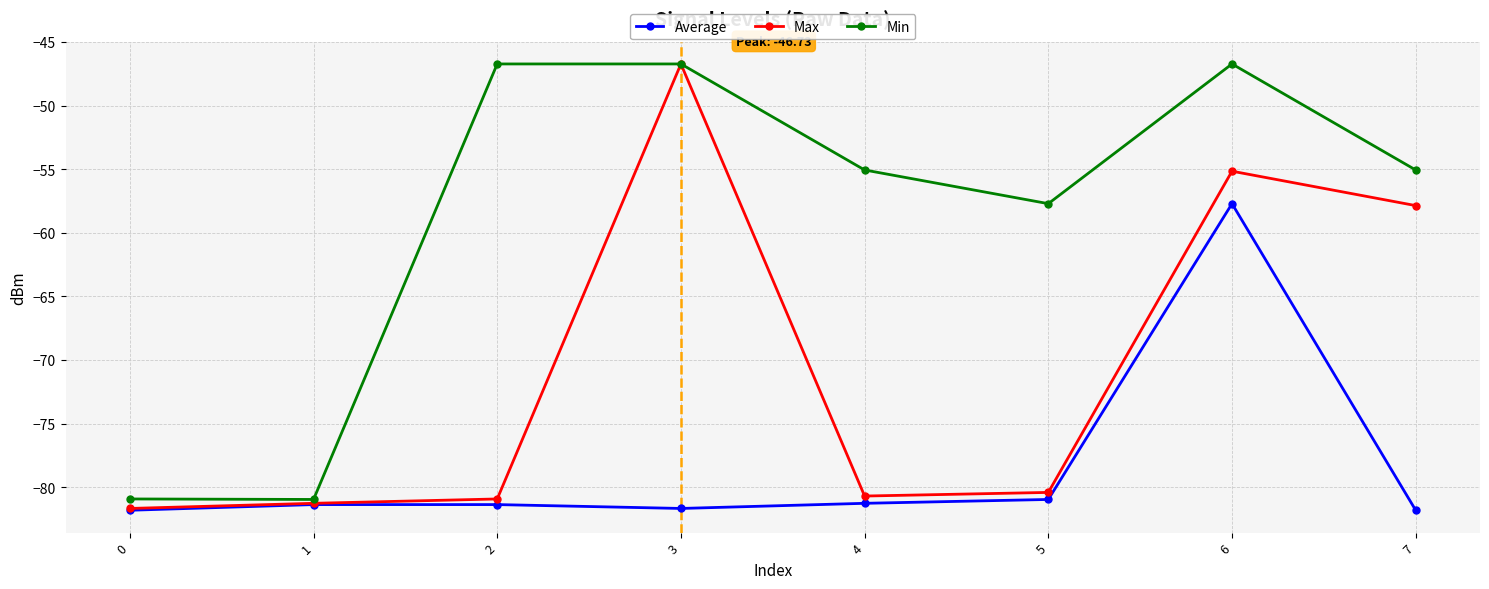

What is the smallest value displayed?

-81.8